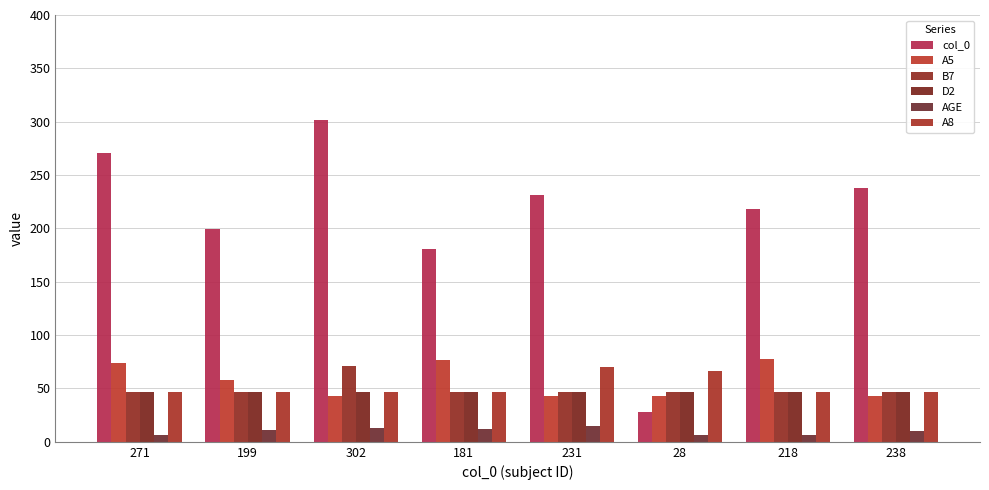

What are all the series names shown in the legend?

col_0, A5, B7, D2, AGE, A8